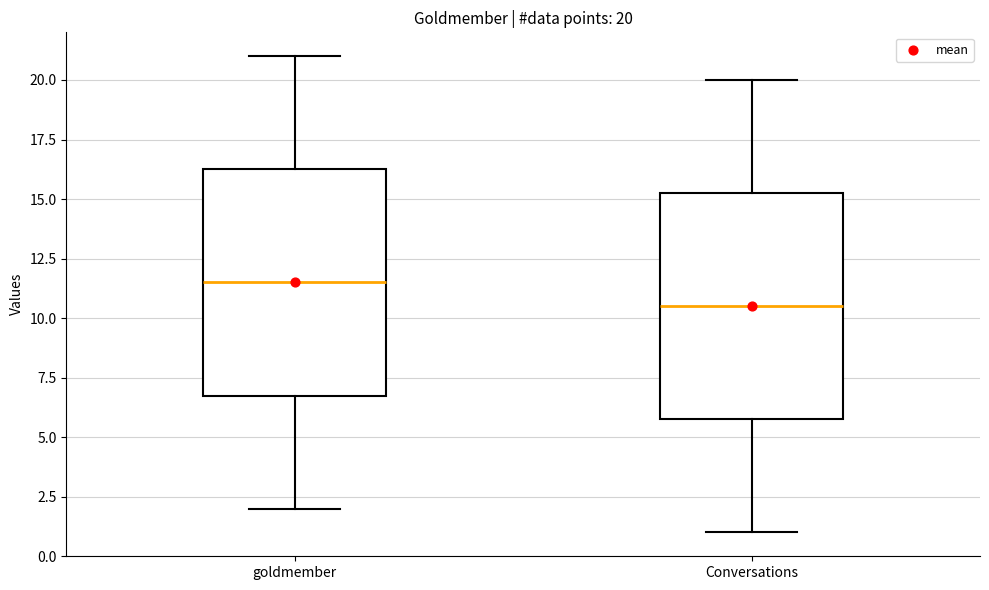

Which box has the highest median line?

goldmember